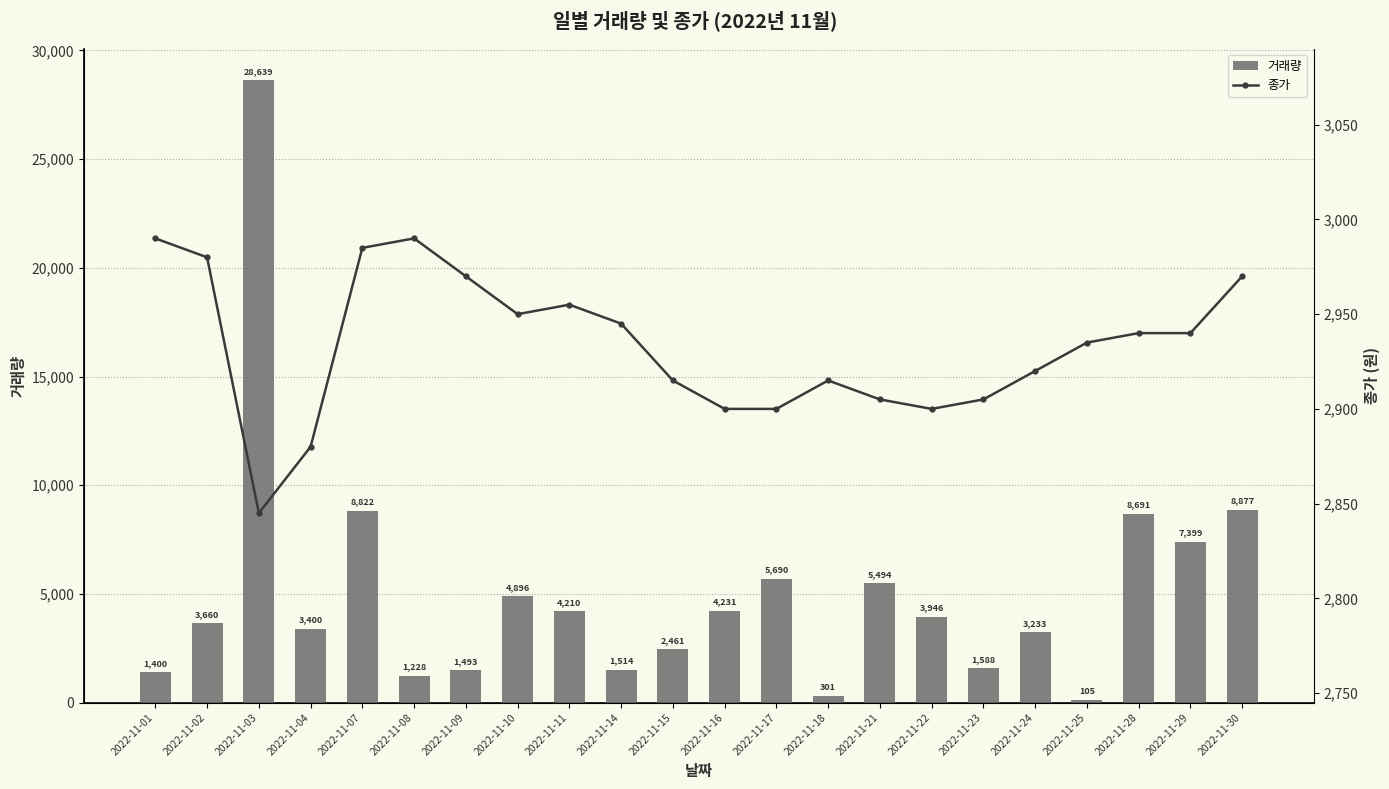

Which category has the lowest value in the 종가 series?

2022-11-03